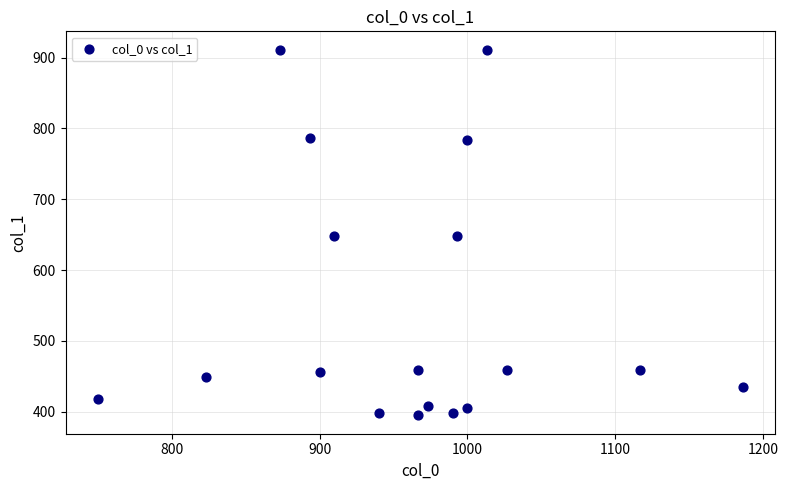

What is the range of Y values (max minus min)?

516.4